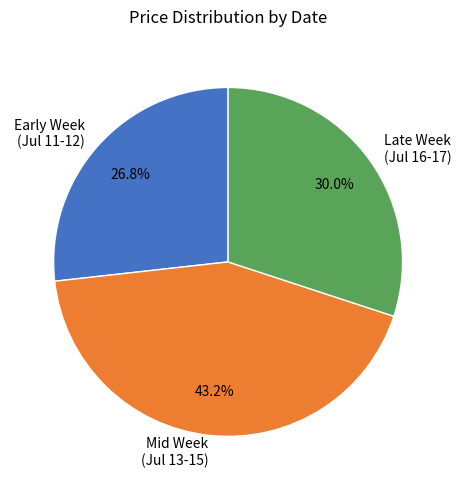

Which category has the smallest portion of the pie?

Early Week (Jul 11-12)